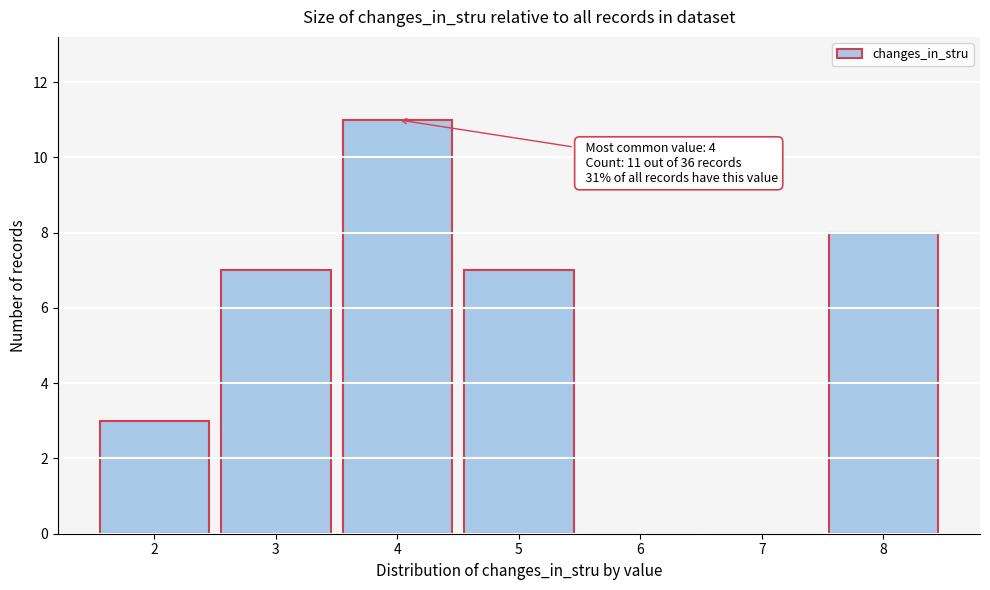

Over which range of the x-axis is the bar tallest?

3.5 to 4.5